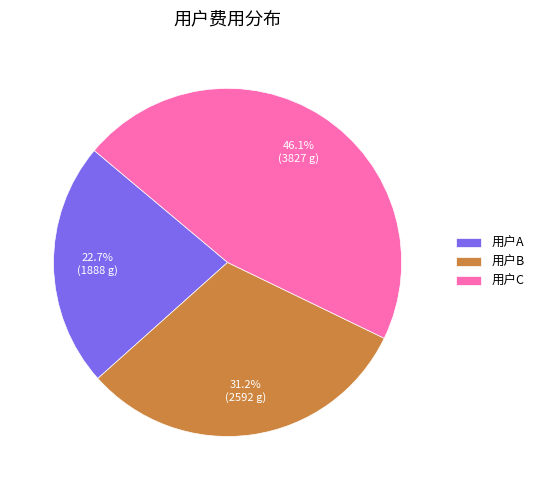

Does 用户A account for over 50% of the chart?

No